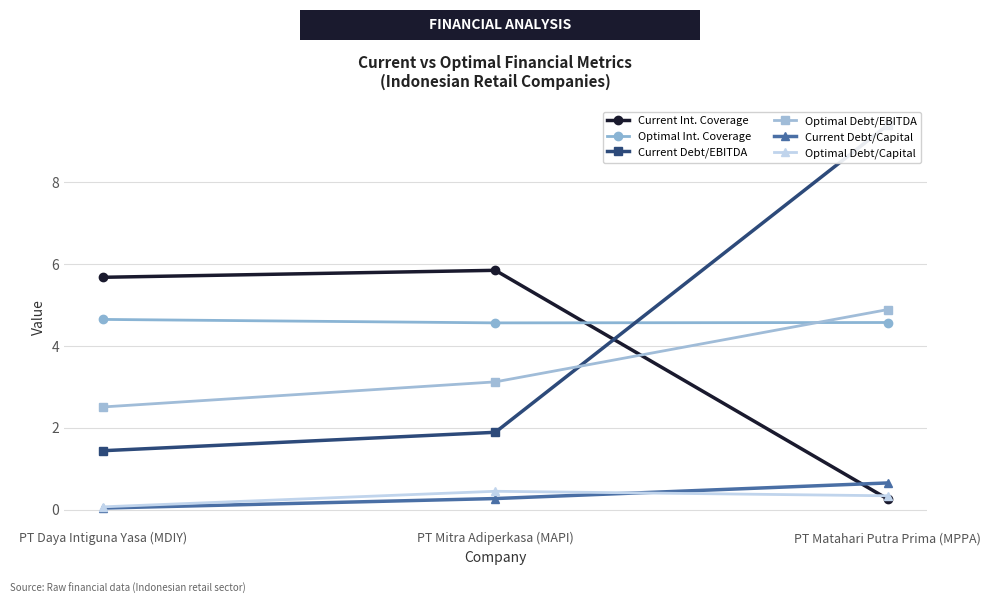

What is the value of the Optimal Debt/Capital point at the 2nd from the left?

0.5